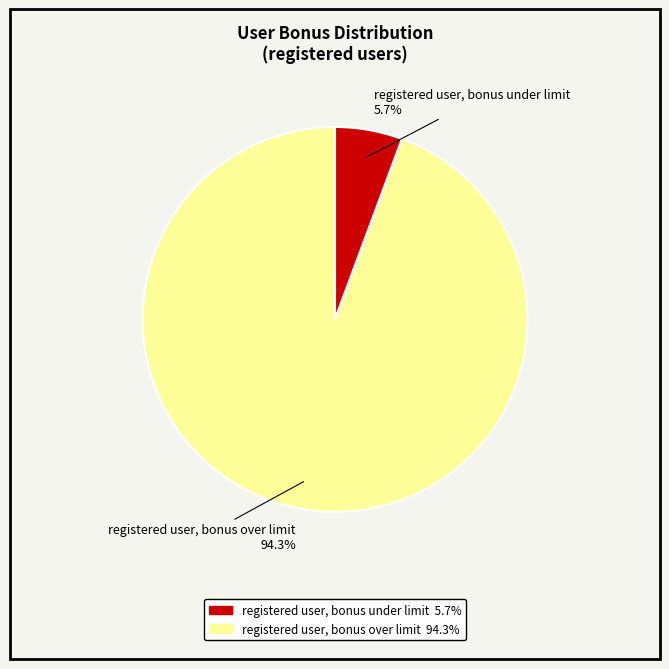

Combined, do registered user, bonus under limit and registered user, bonus over limit account for over 50%?

Yes